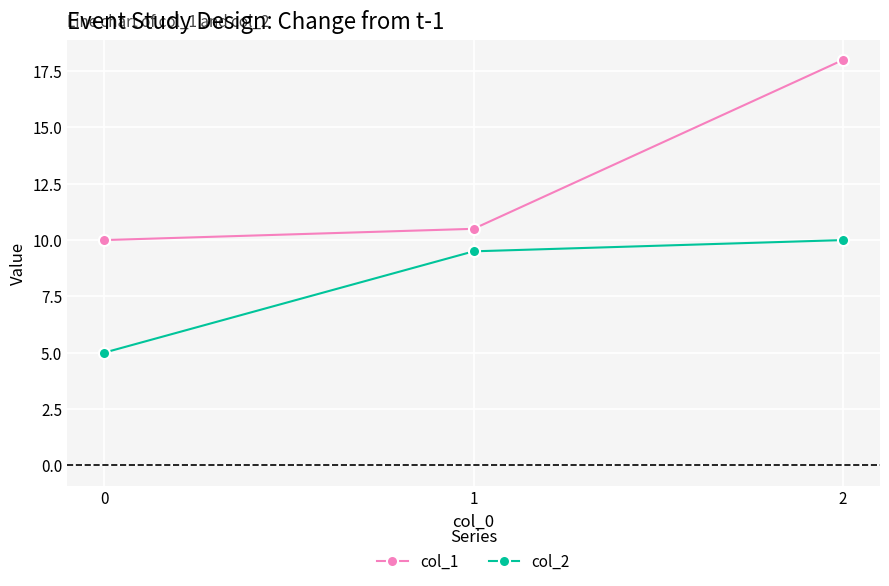

What is the highest value of the col_2 series?

10.0